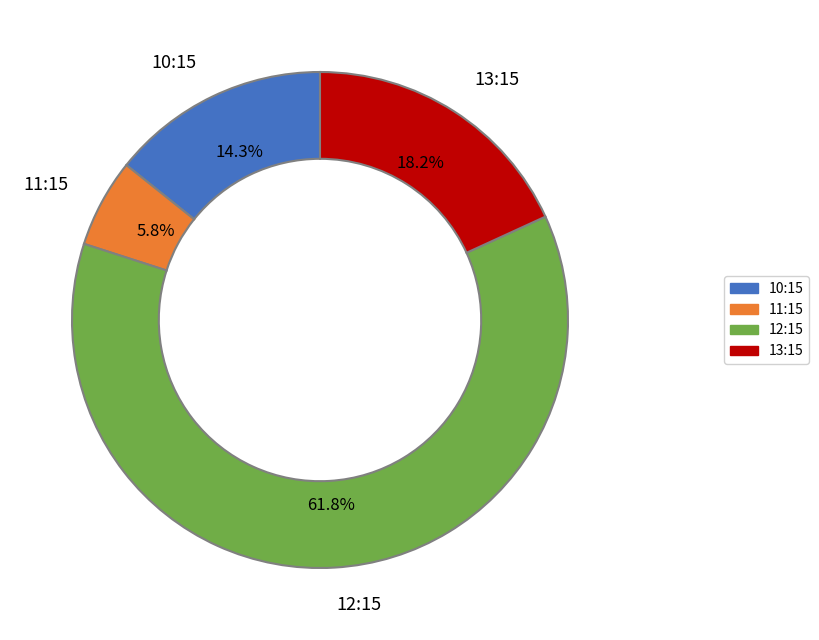

To the nearest percent, what is the difference between the largest and smallest slice percentages?

56%